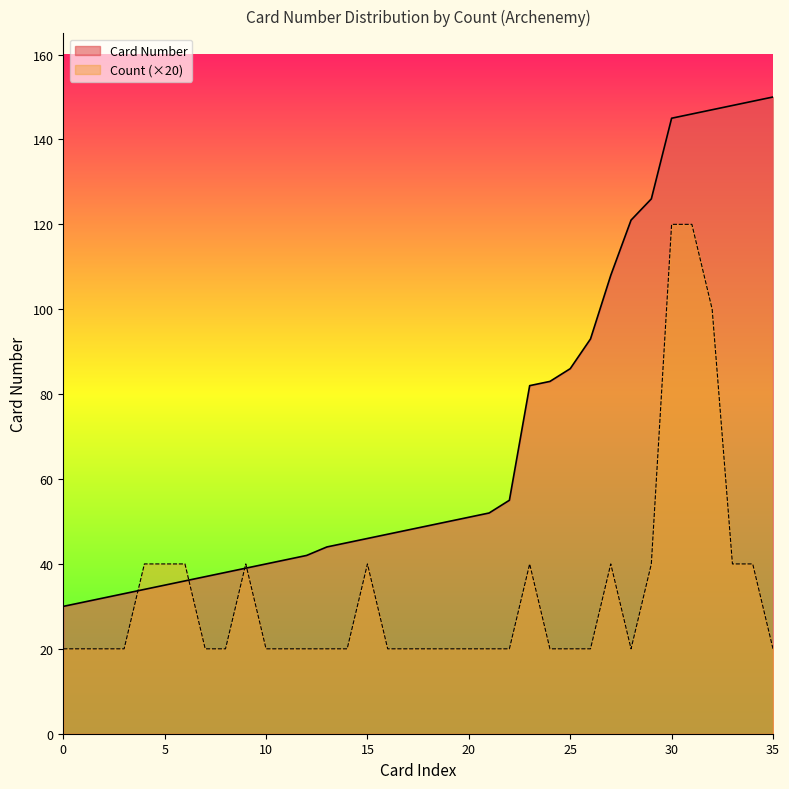

List the series in order of their overall mean, lowest first.

Count (×20), Card Number